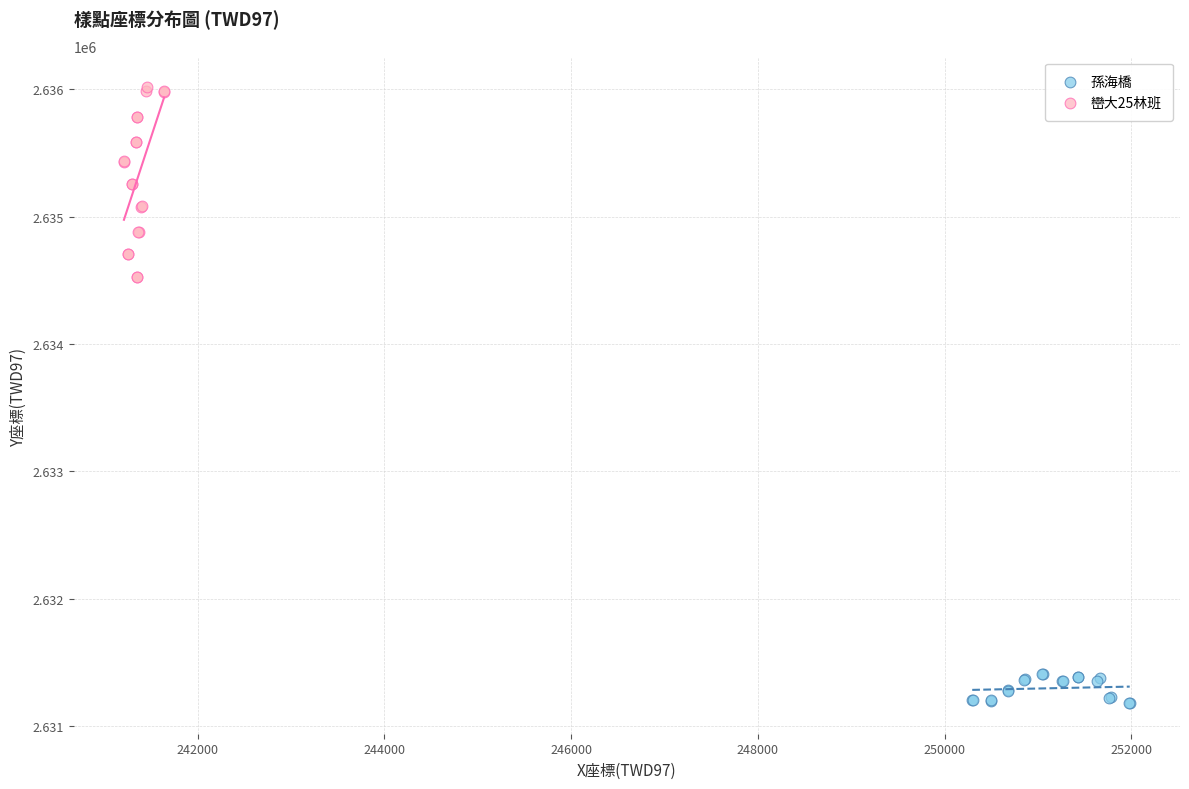

Which series reaches the minimum Y coordinate?

孫海橋